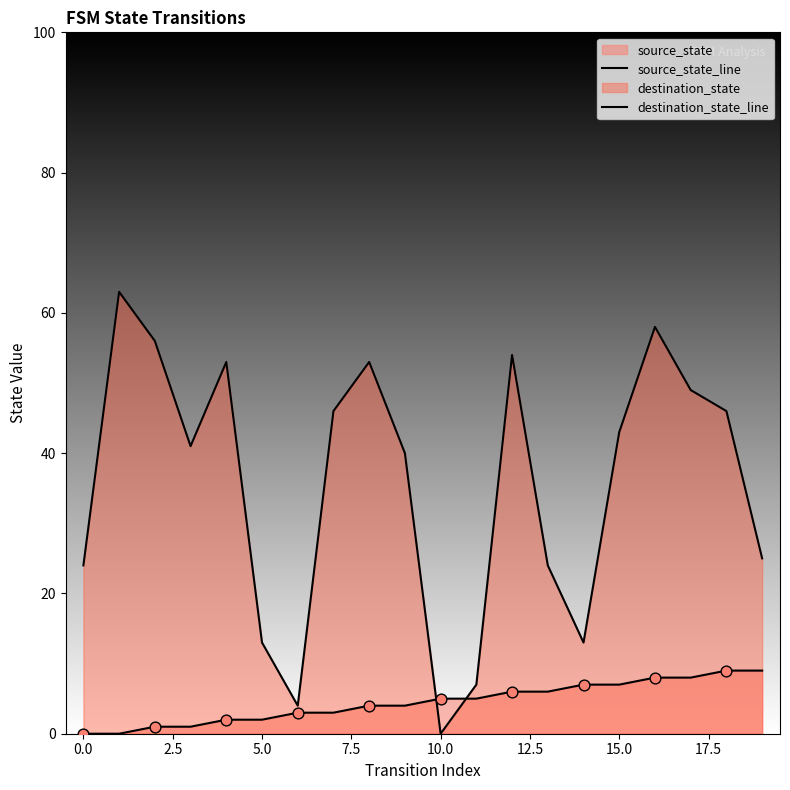

Which series has the widest spread of Y values?

destination_state_line